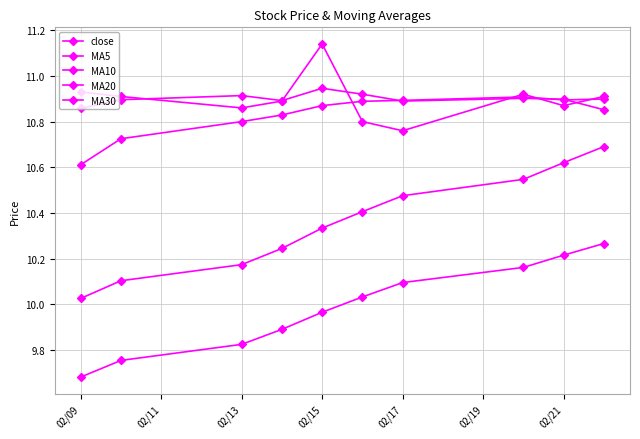

What is the maximum value shown in the chart?

11.1